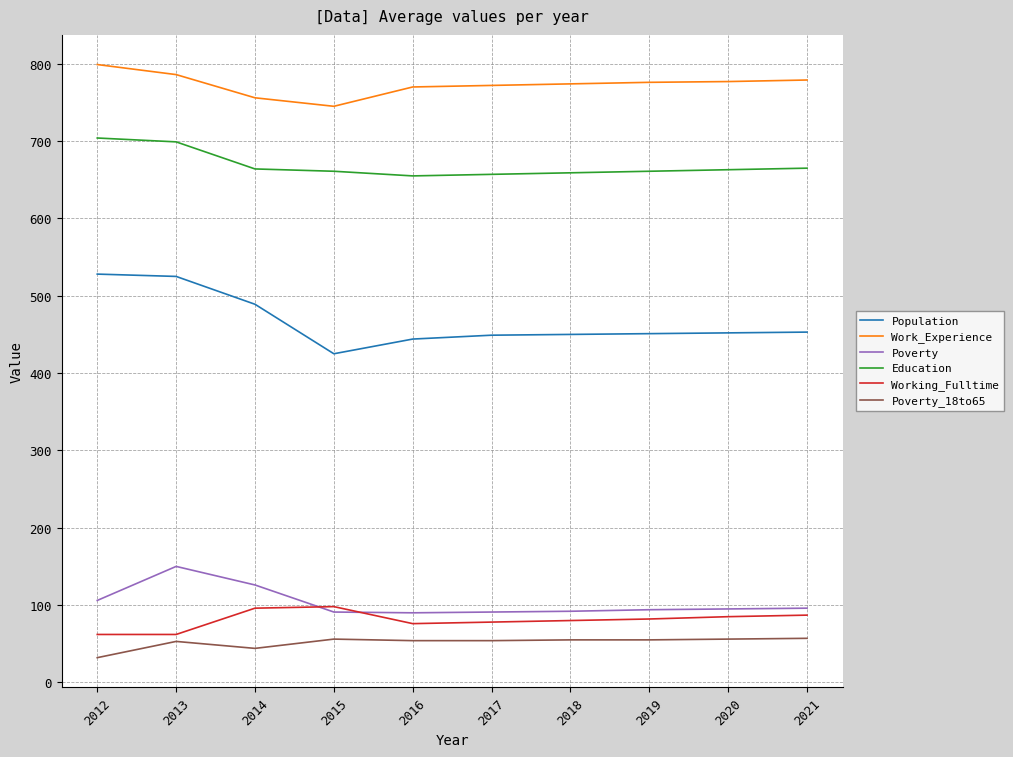

True or false: Poverty_18to65 and Population intersect in this chart.

False